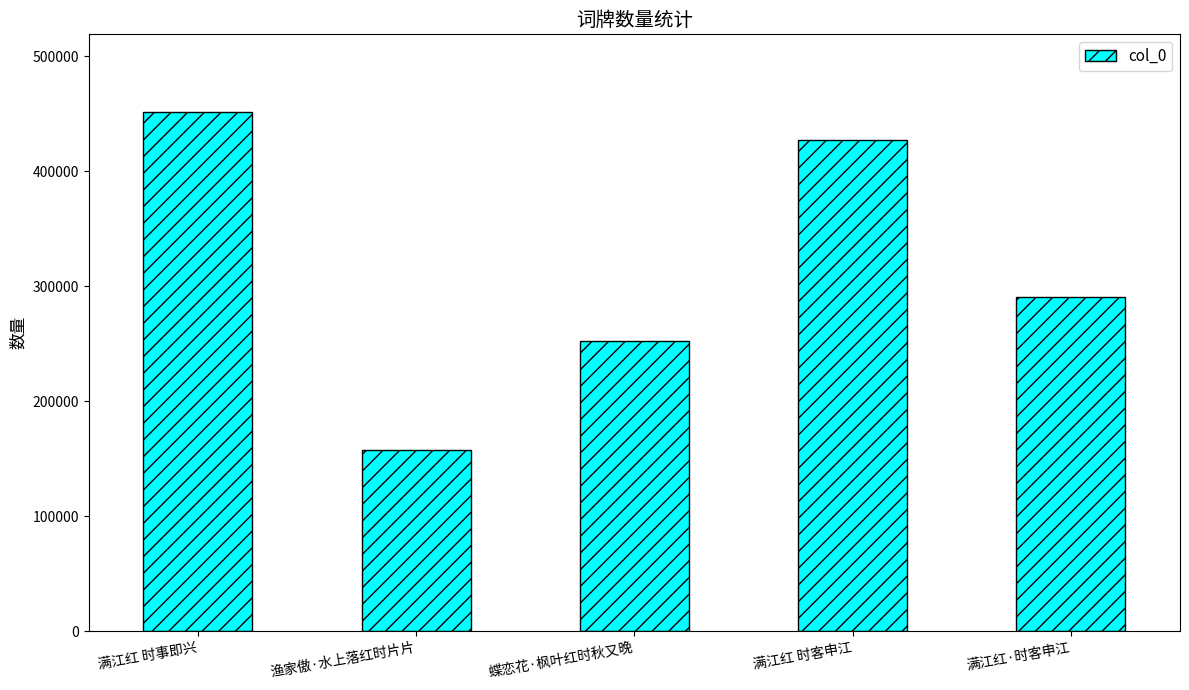

Reading left to right, transcribe all the data shown in this chart.

满江红 时事即兴=451393	渔家傲·水上落红时片片=157232	蝶恋花·枫叶红时秋又晚=252281	满江红 时客申江=427404	满江红·时客申江=290939